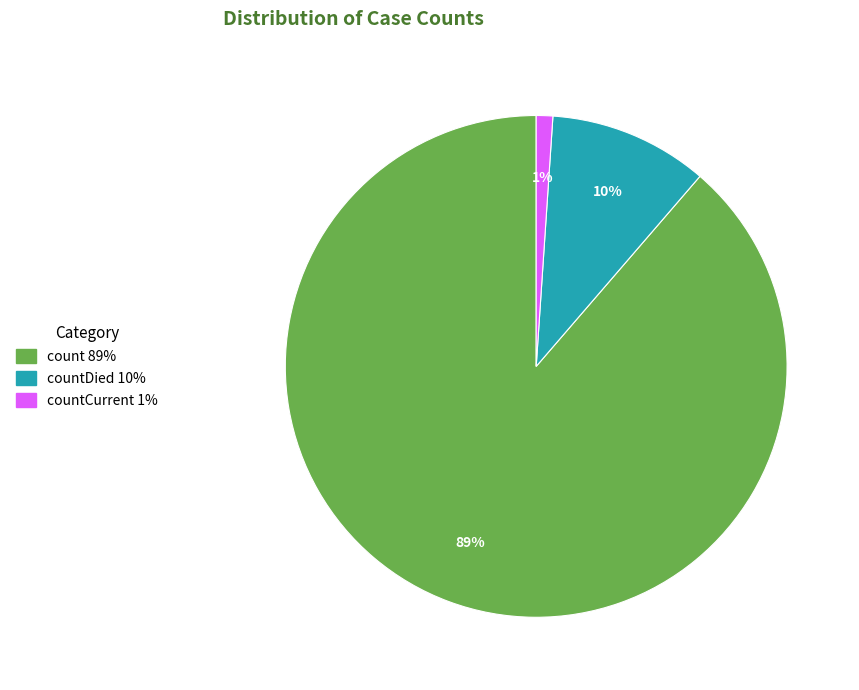

Is there any slice that represents more than half of the pie?

Yes